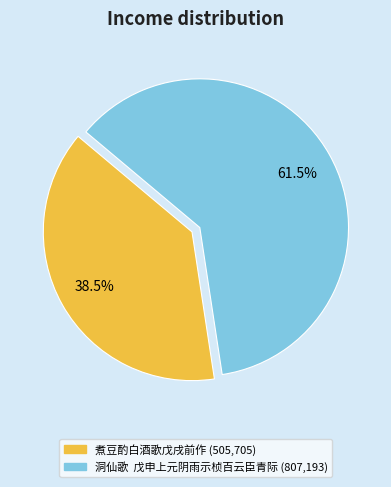

Which has a higher value, 煮豆酌白酒歌戊戌前作 or 洞仙歌 戊申上元阴雨示桢百云臣青际?

洞仙歌 戊申上元阴雨示桢百云臣青际